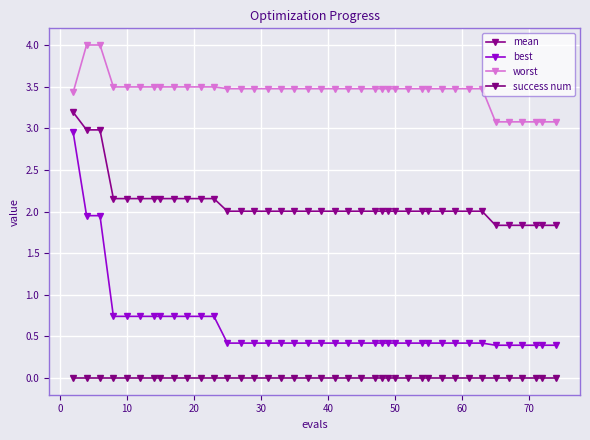

Which series has the largest total across all categories?

worst